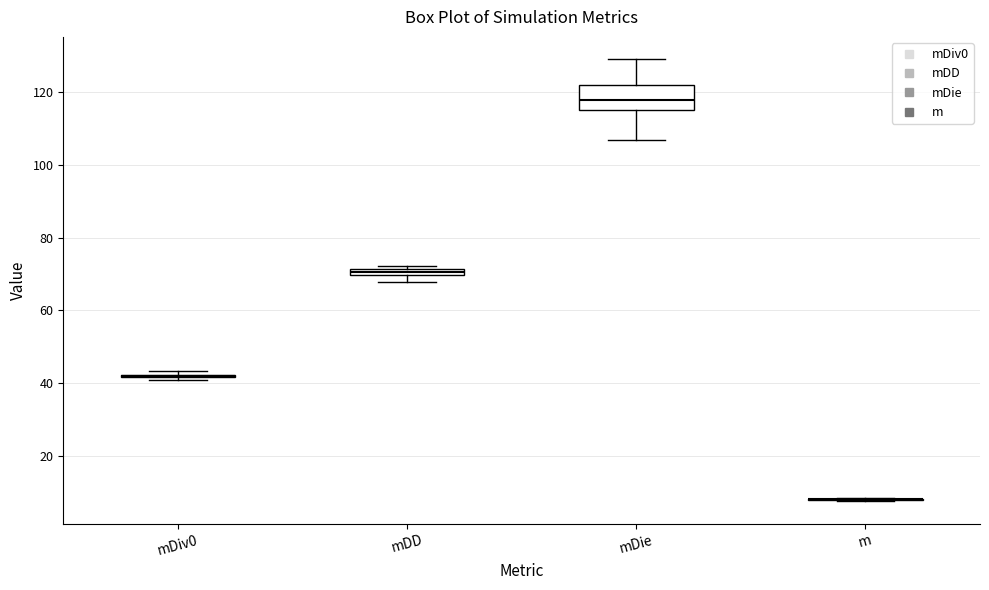

Comparing the boxes themselves (not the whiskers), which one is the tallest?

mDie